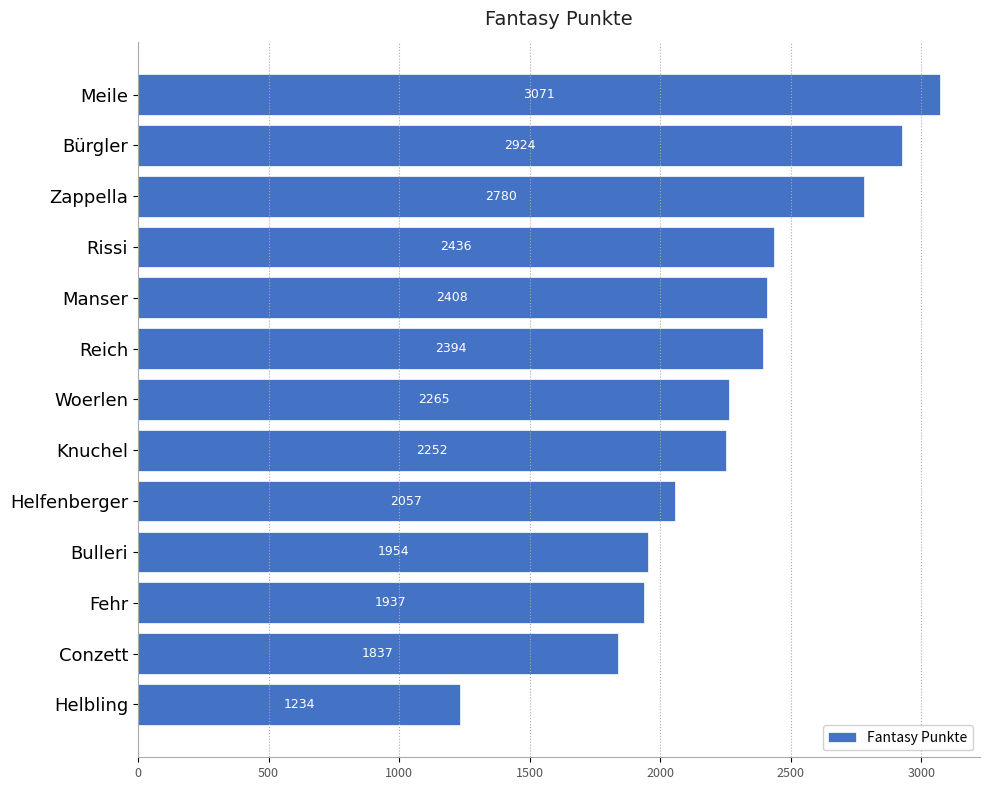

What position from the top is Helbling?

13